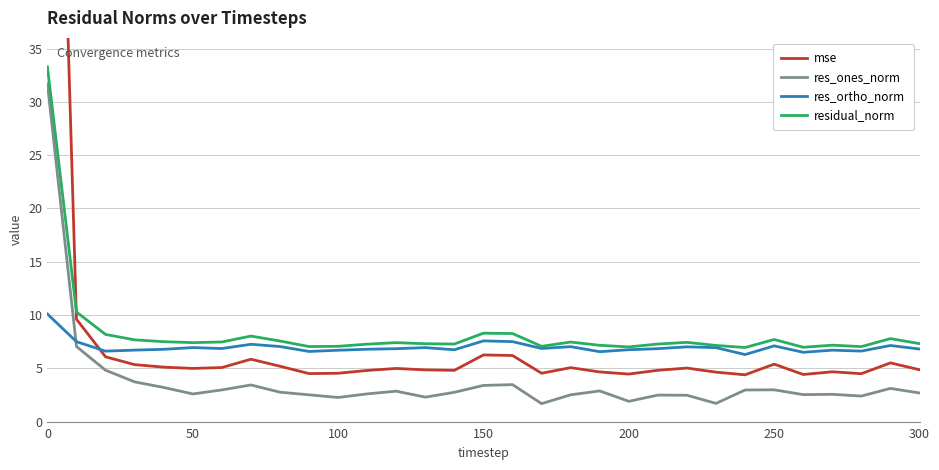

How many values in the residual_norm series exceed 7?

28